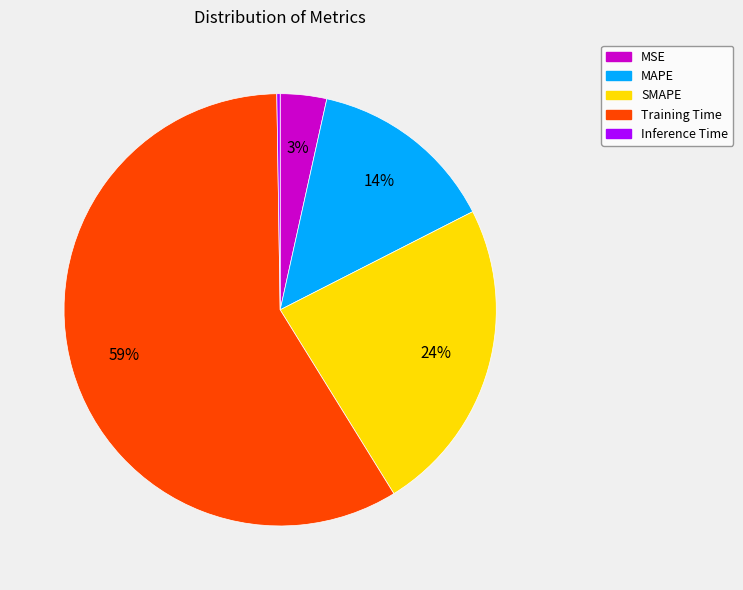

Does SMAPE represent more than half of the total?

No